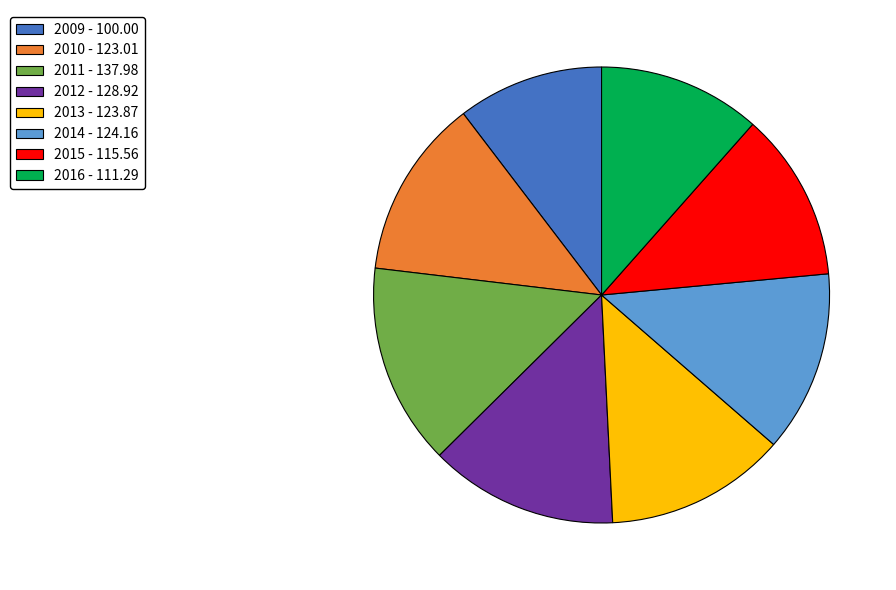

Is the sum of 2012 and 2014 greater than half?

No